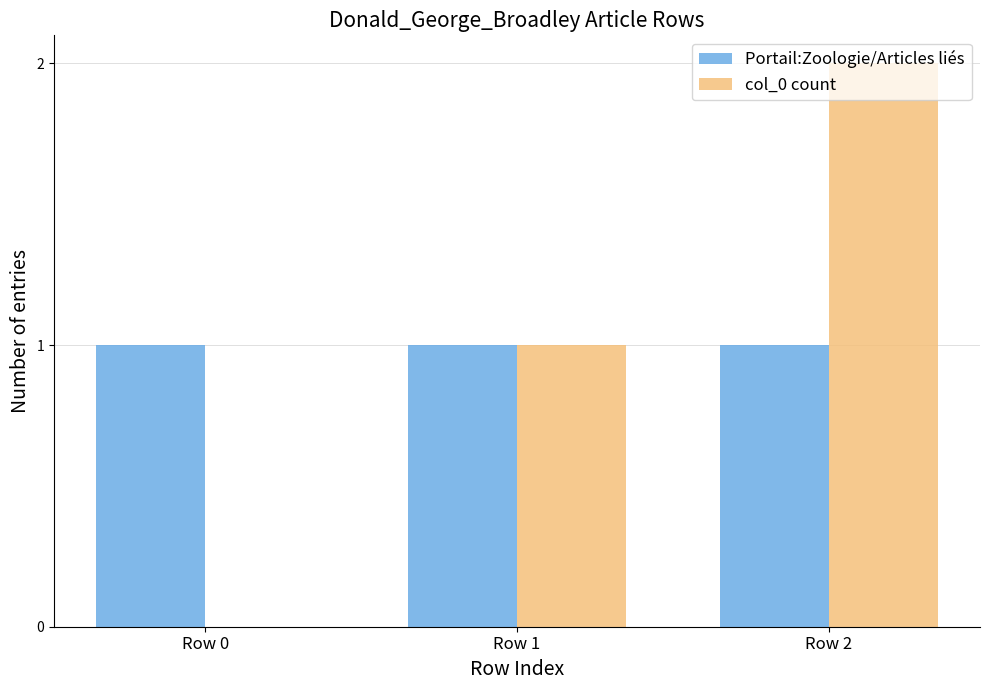

Read the Portail:Zoologie/Articles liés value at Row 0.

1